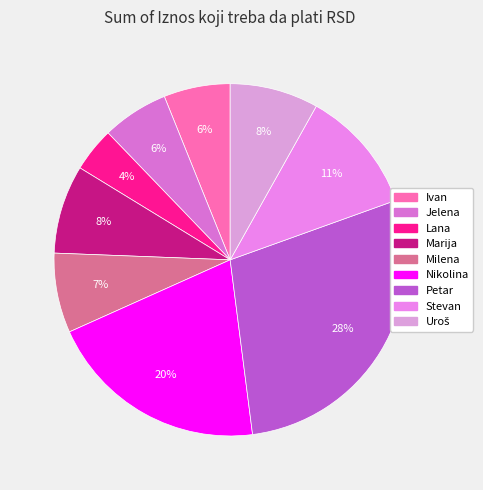

True or false: Nikolina accounts for 30% of the total.

False